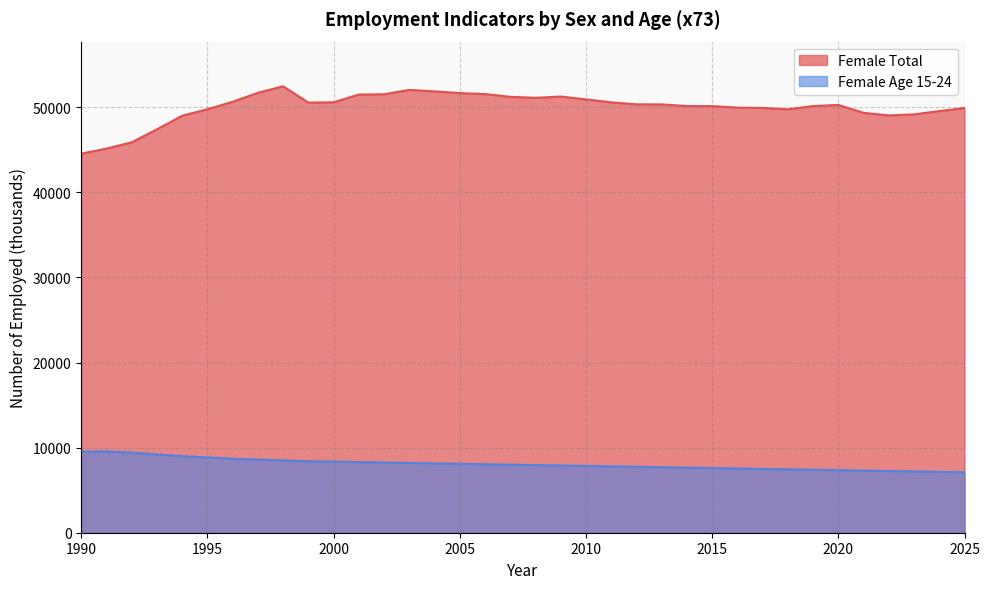

Where is the first local maximum for Female Total?

1998